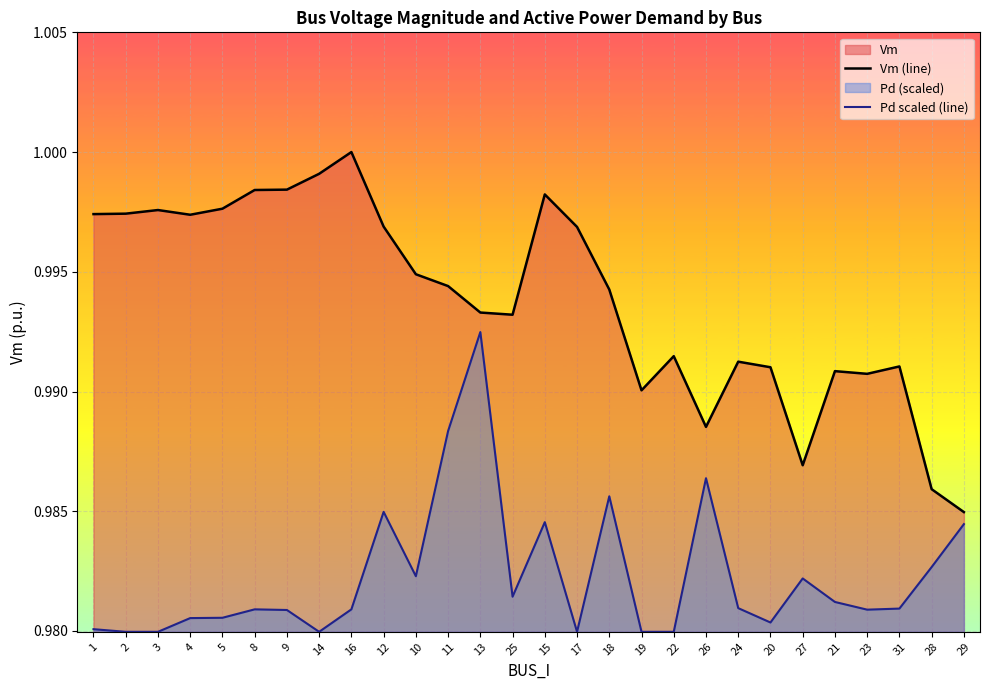

Which label corresponds to the smallest value in the chart?

2